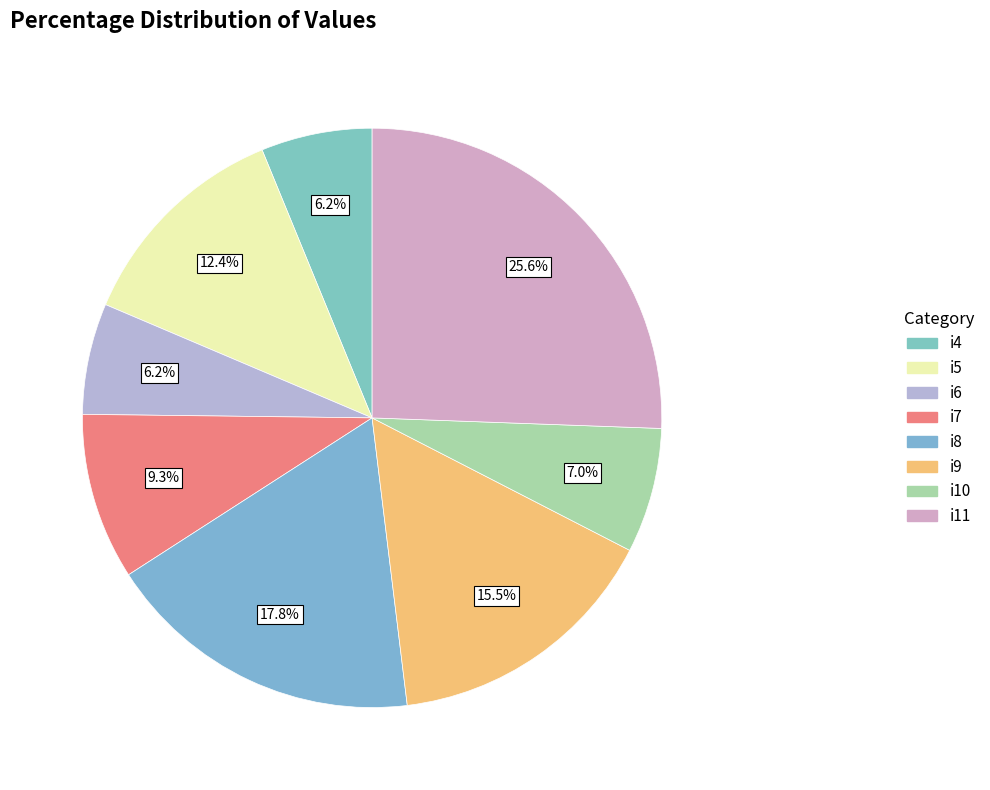

Is there any slice that represents more than half of the pie?

No